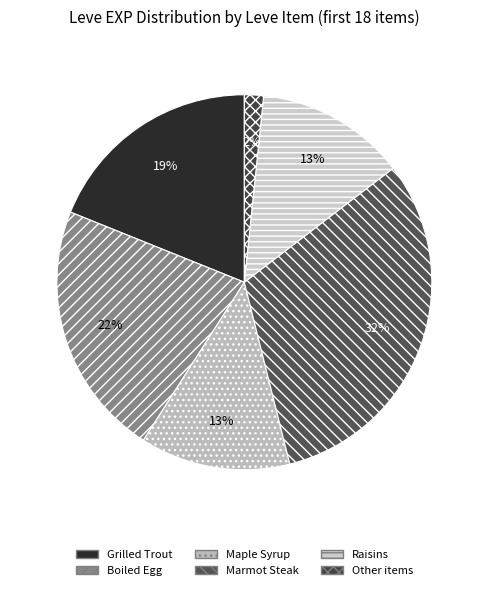

How many slices are in this pie chart?

6